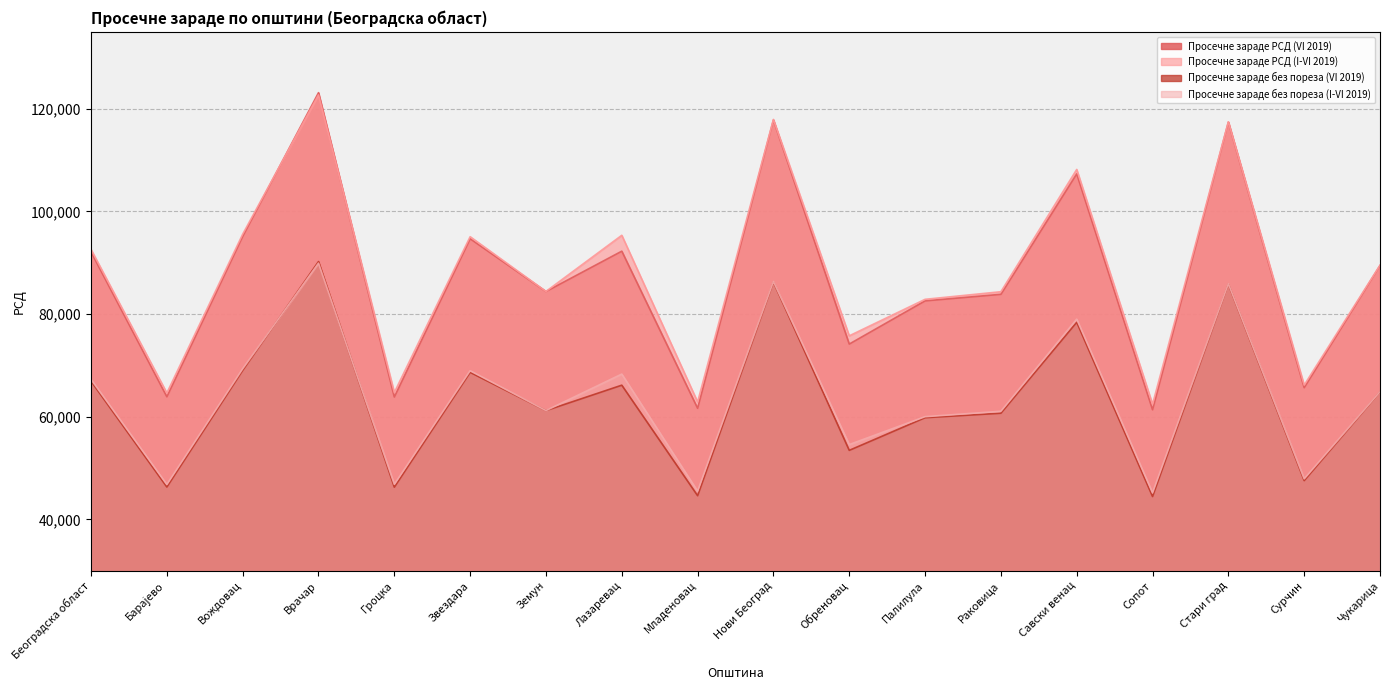

How many data points in Просечне зараде без пореза (I-VI 2019) are above 64873?

8